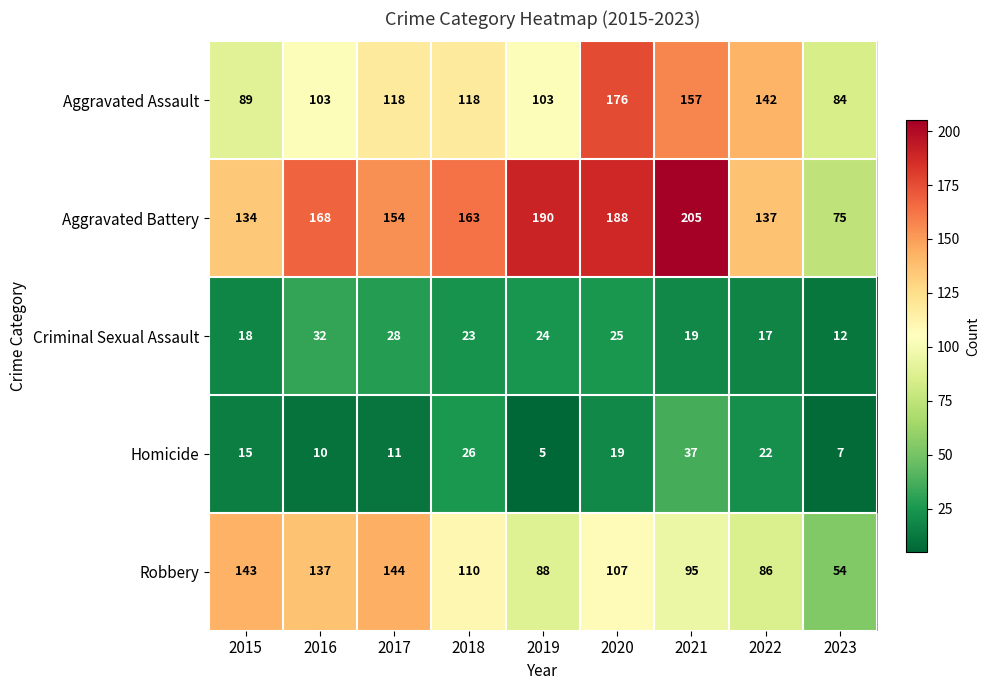

What is the smallest value displayed?

5